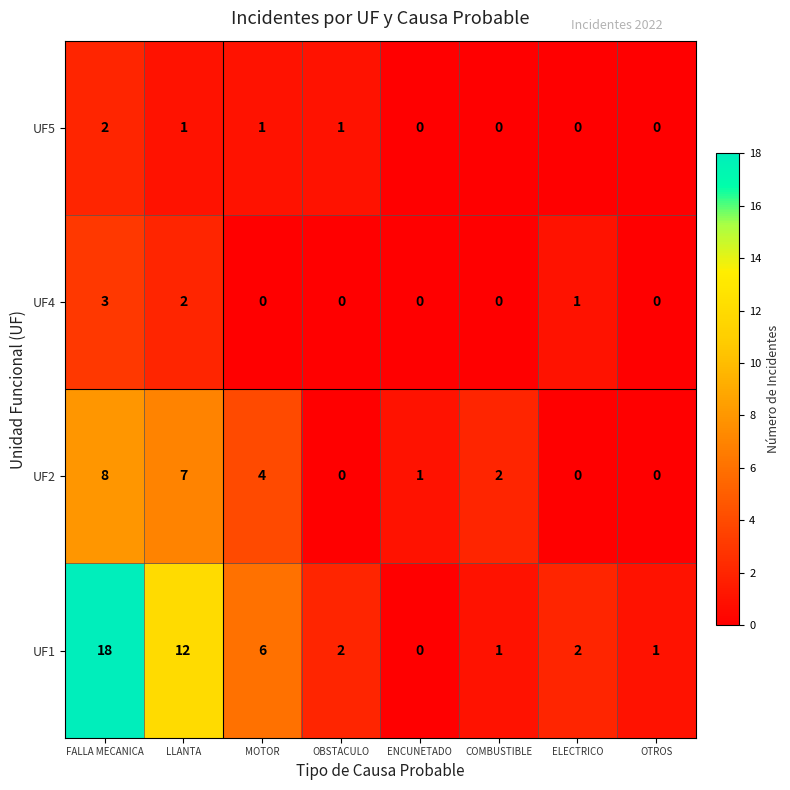

Which series has the largest range (max minus min)?

UF1